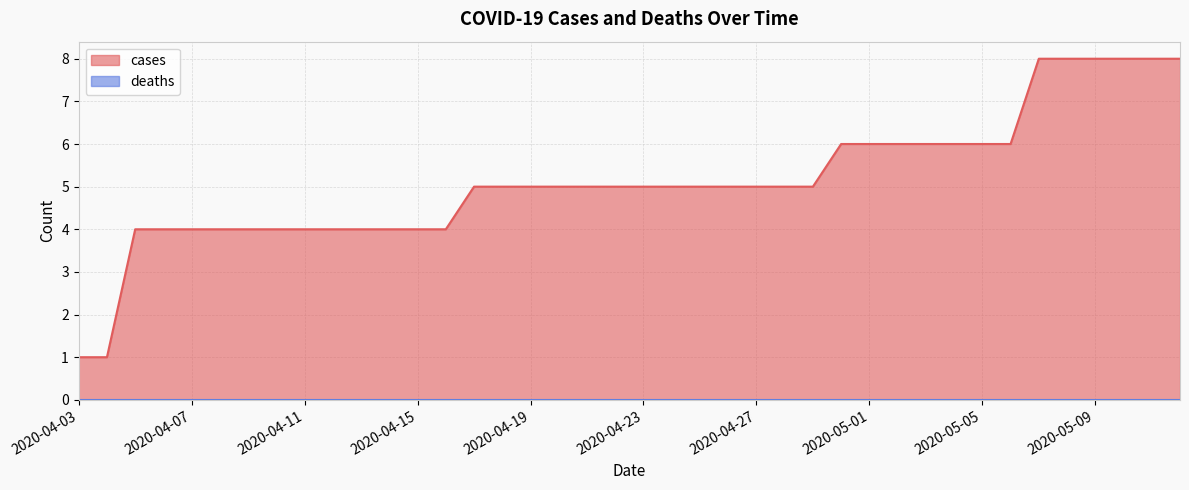

What is the average value?

5